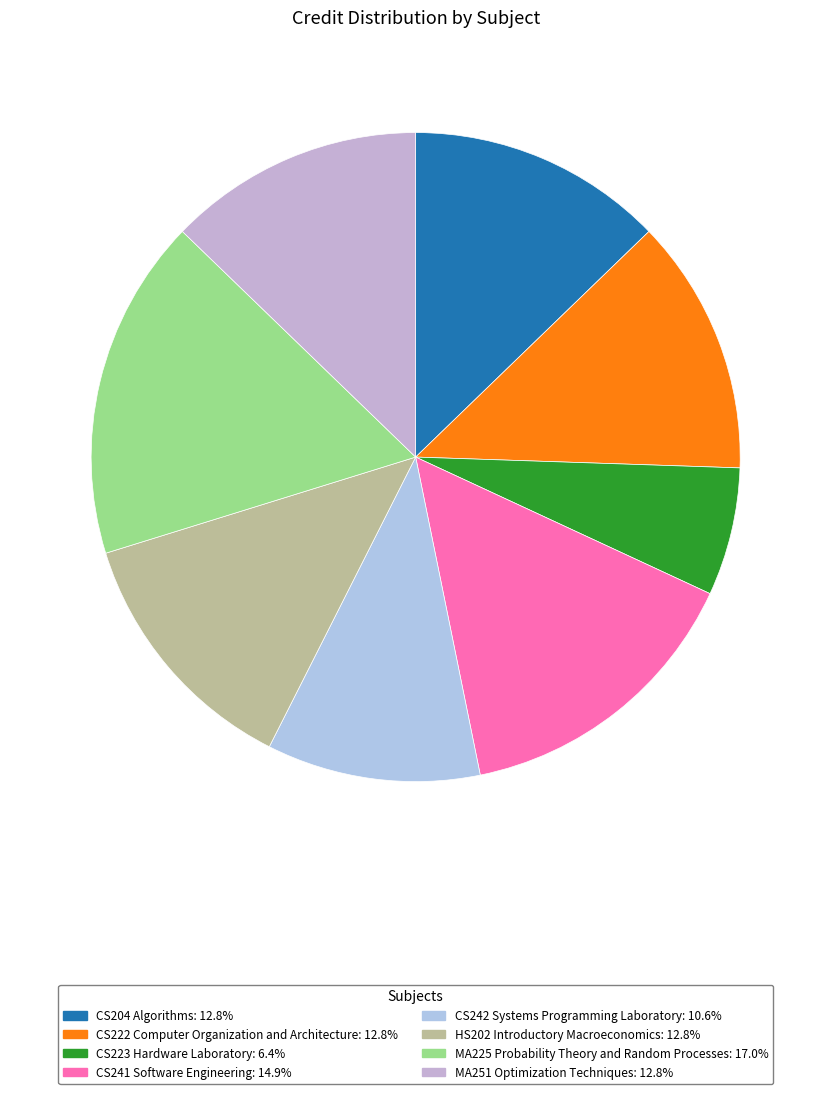

Which slice is the largest?

MA225 Probability Theory and Random Processes